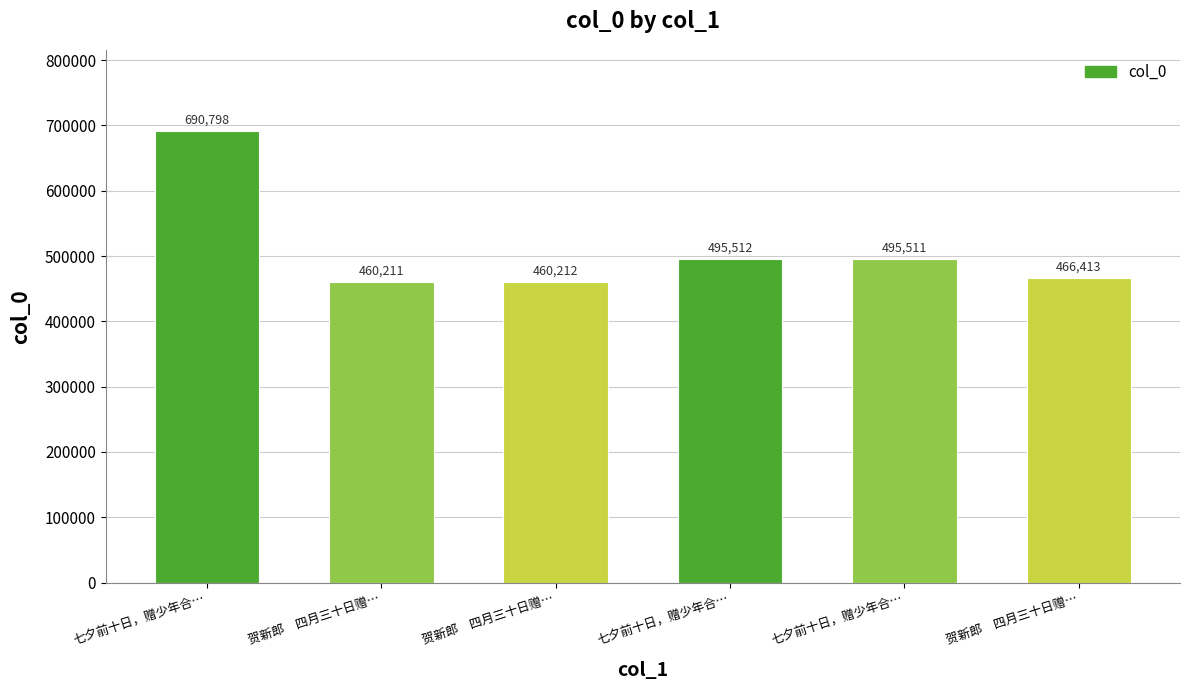

Count the number of data series in this chart.

1